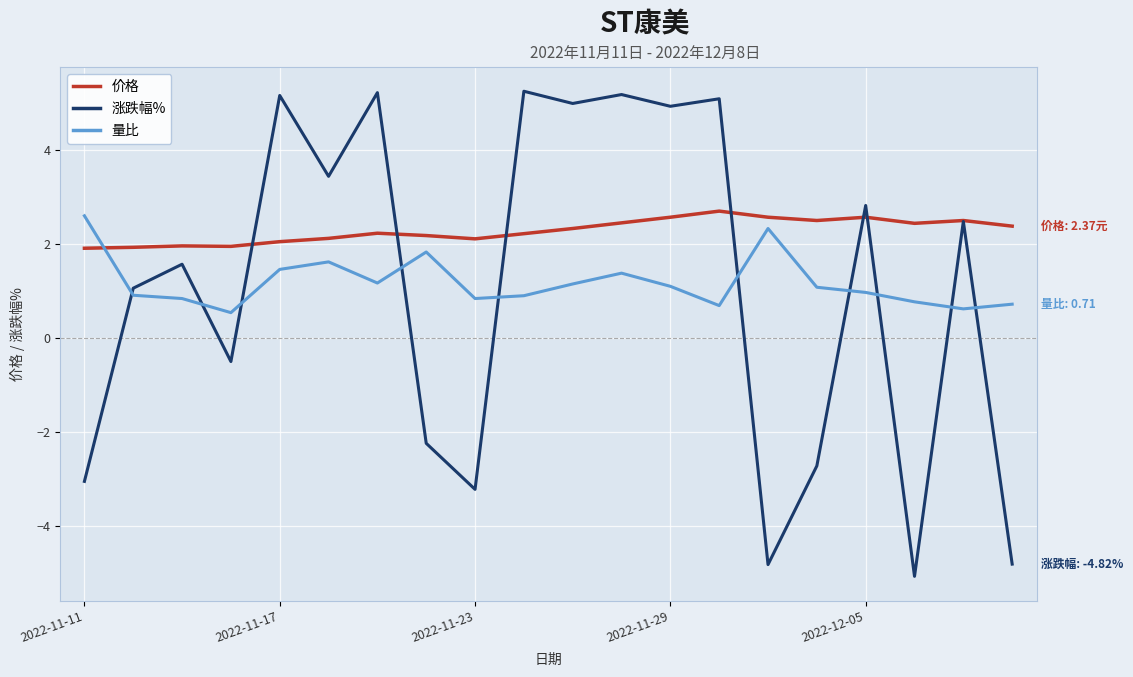

Which series has the largest range (max minus min)?

涨跌幅%